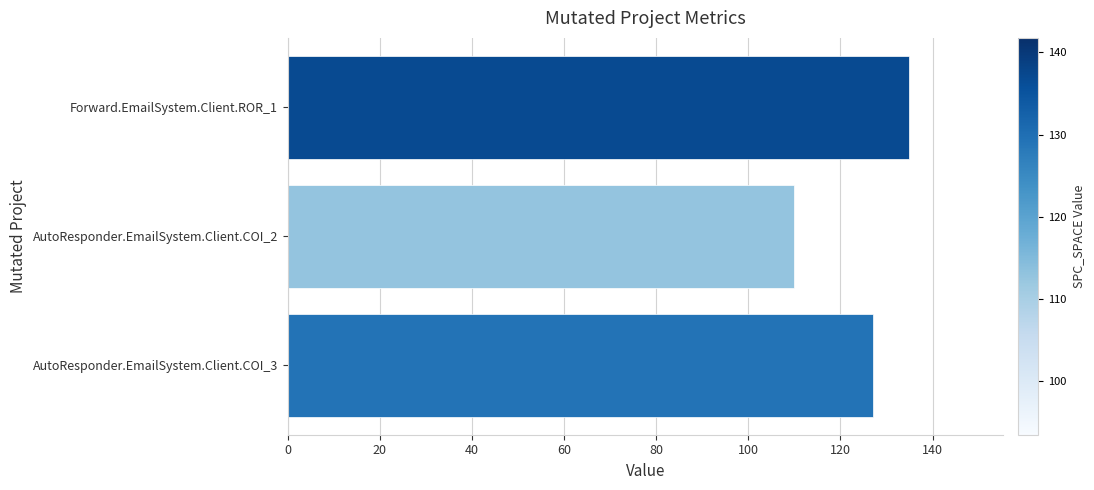

What is the difference between the maximum and minimum values?

25